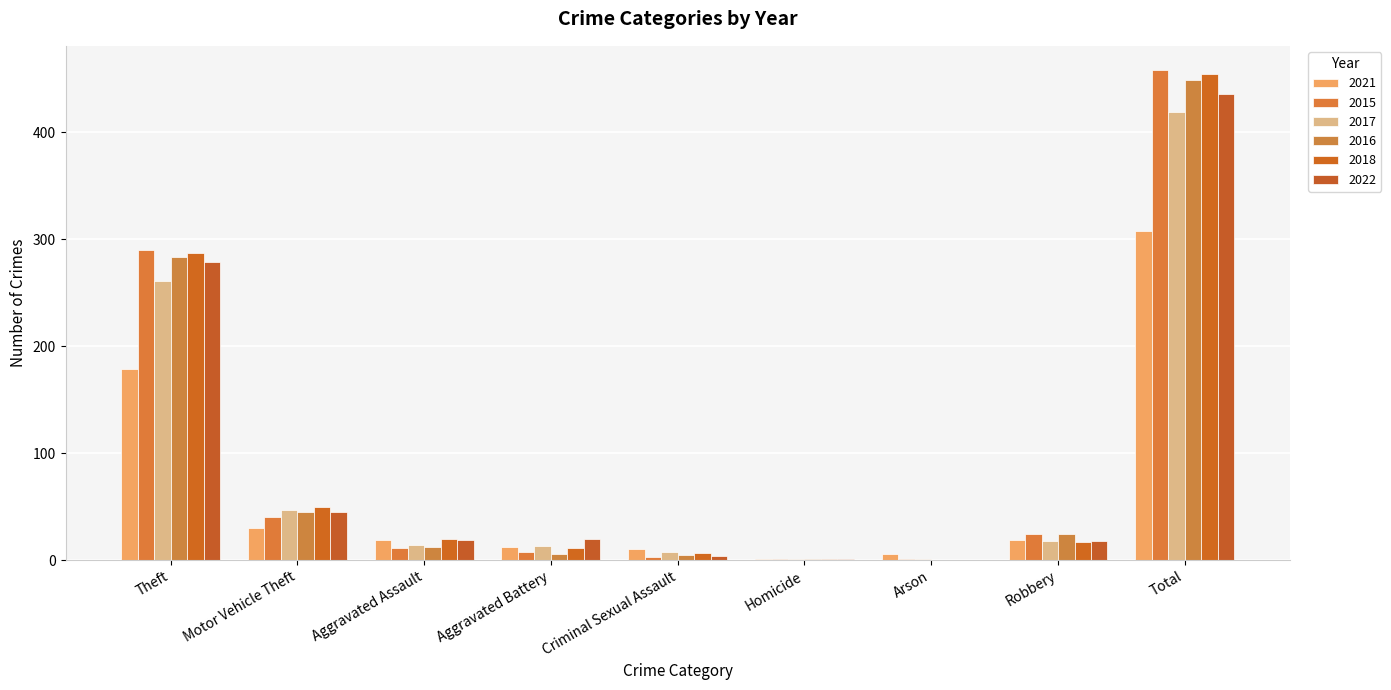

Reading left to right, list all the values displayed in this chart.

2021: Theft=179	Motor Vehicle Theft=30	Aggravated Assault=19	Aggravated Battery=12	Criminal Sexual Assault=10	Homicide=1	Arson=6	Robbery=19	Total=308
2015: Theft=290	Motor Vehicle Theft=40	Aggravated Assault=11	Aggravated Battery=8	Criminal Sexual Assault=3	Homicide=1	Arson=1	Robbery=24	Total=458
2017: Theft=261	Motor Vehicle Theft=47	Aggravated Assault=14	Aggravated Battery=13	Criminal Sexual Assault=8	Homicide=1	Arson=1	Robbery=18	Total=419
2016: Theft=283	Motor Vehicle Theft=45	Aggravated Assault=12	Aggravated Battery=6	Criminal Sexual Assault=5	Homicide=1	Arson=0	Robbery=24	Total=449
2018: Theft=287	Motor Vehicle Theft=50	Aggravated Assault=20	Aggravated Battery=11	Criminal Sexual Assault=7	Homicide=1	Arson=0	Robbery=17	Total=455
2022: Theft=279	Motor Vehicle Theft=45	Aggravated Assault=19	Aggravated Battery=20	Criminal Sexual Assault=4	Homicide=1	Arson=0	Robbery=18	Total=436